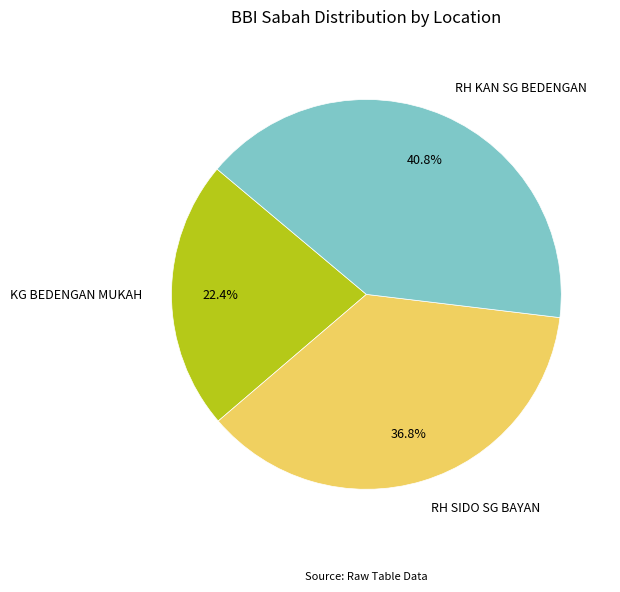

Is there a majority slice in this chart?

No